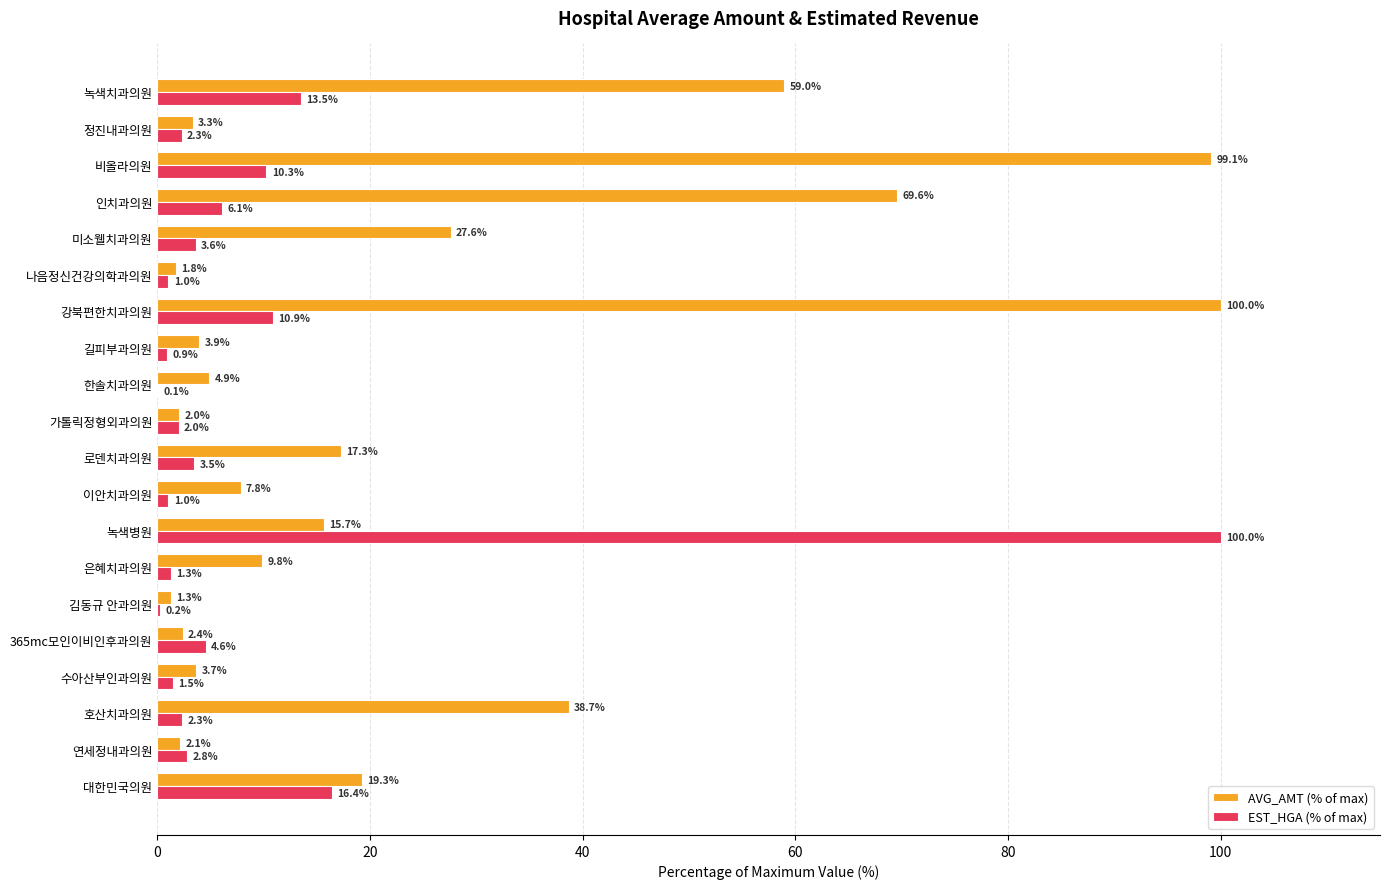

What is the greatest value displayed?

100.0